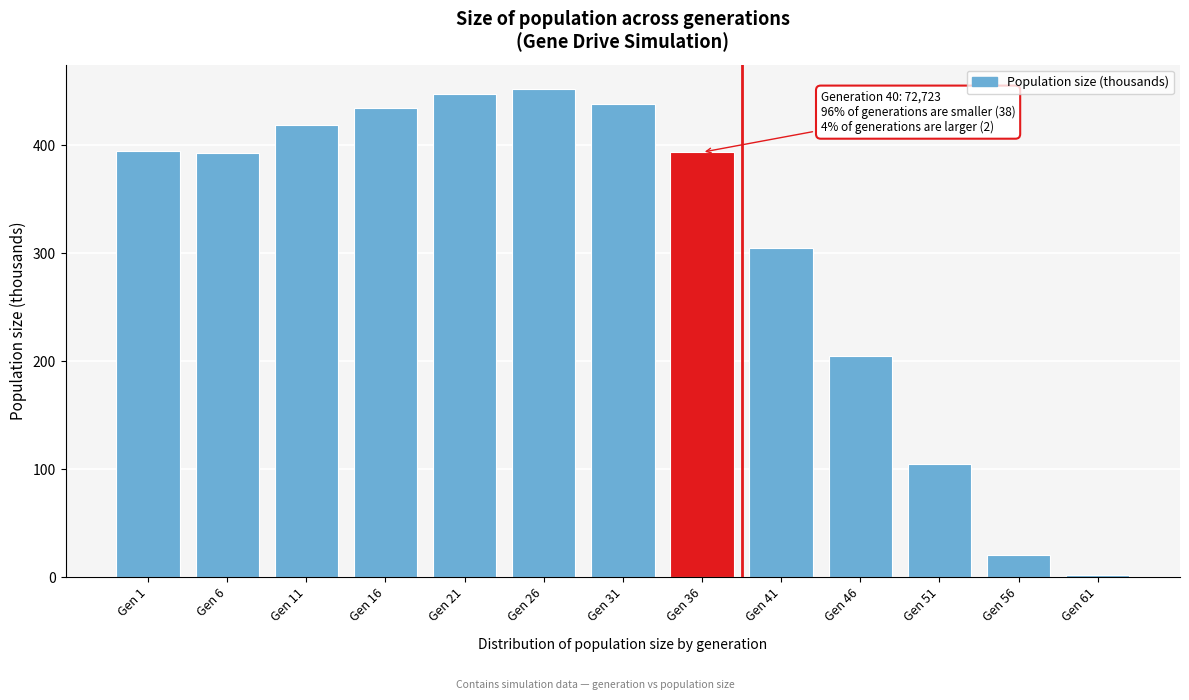

At which label is the value closest to 226?

Gen 46